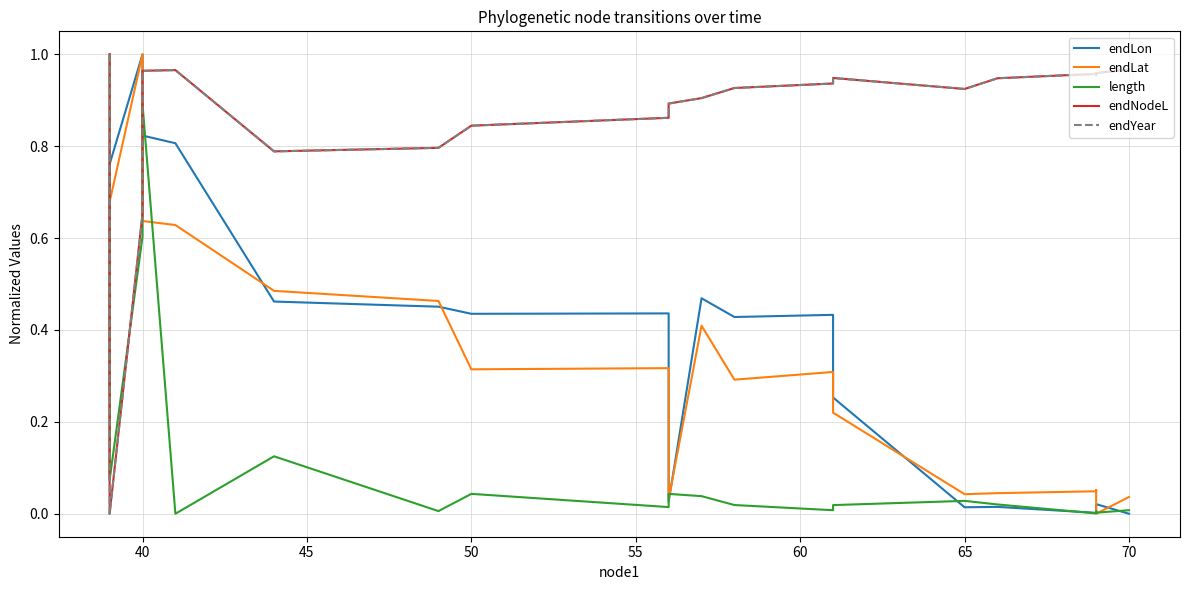

Is this an area chart (filled region under the line)?

No